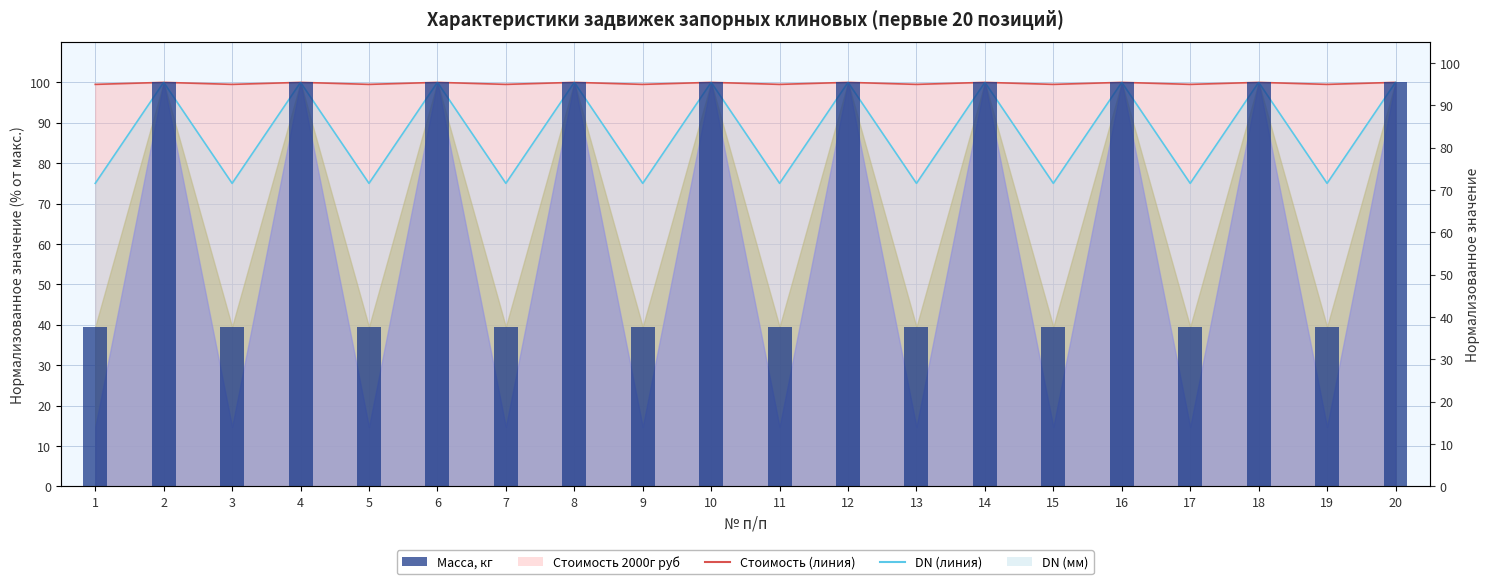

What is the maximum value shown in the chart?

100.0